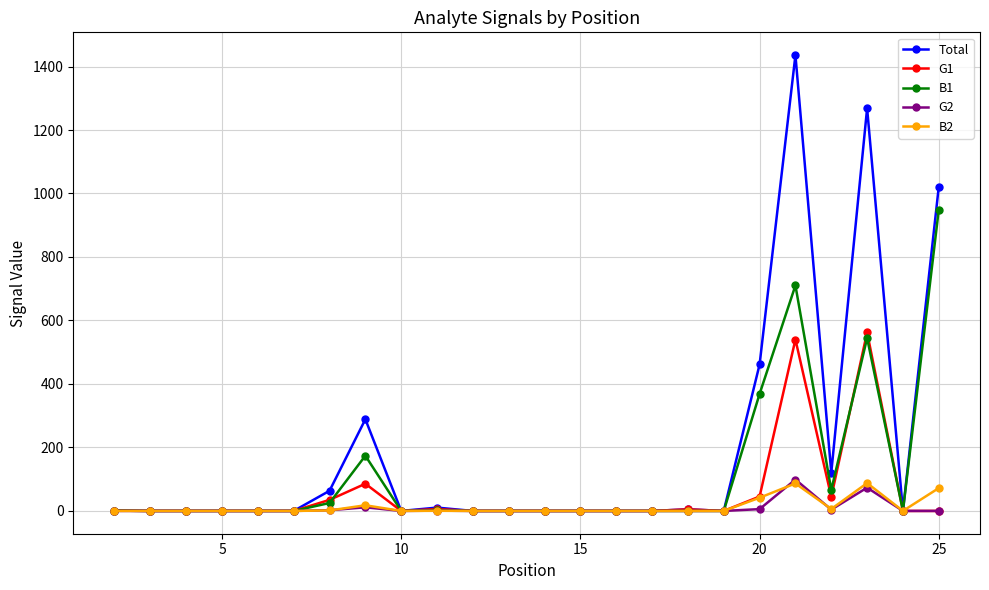

What is the greatest value displayed?

1435.9